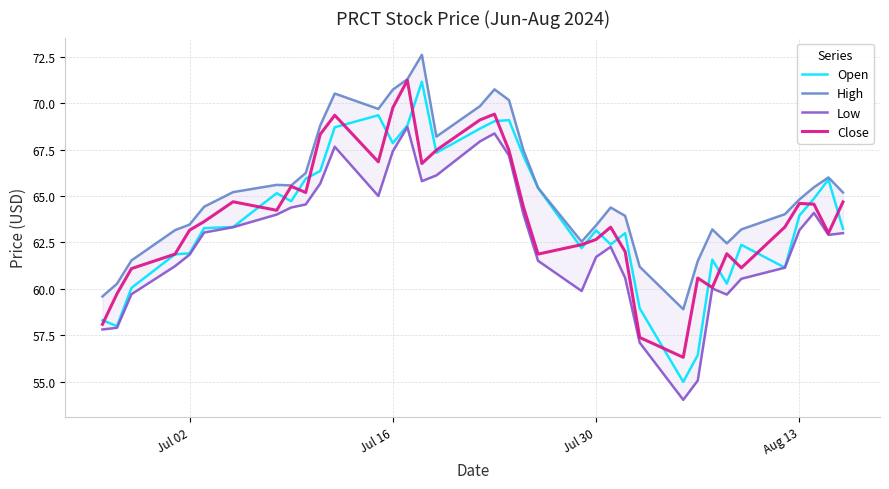

Does the chart display data point markers on the line(s)?

No